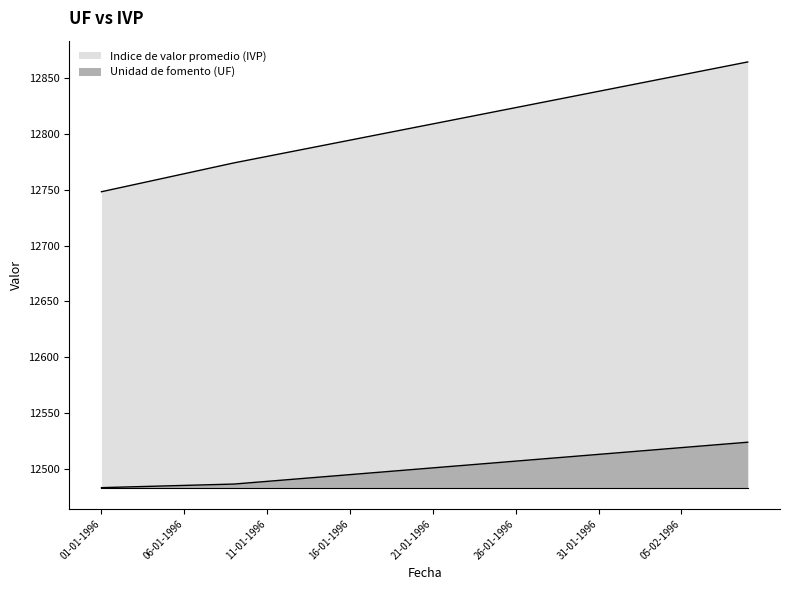

Rank the series by their average value, from highest to lowest.

Indice de valor promedio (IVP), Unidad de fomento (UF)